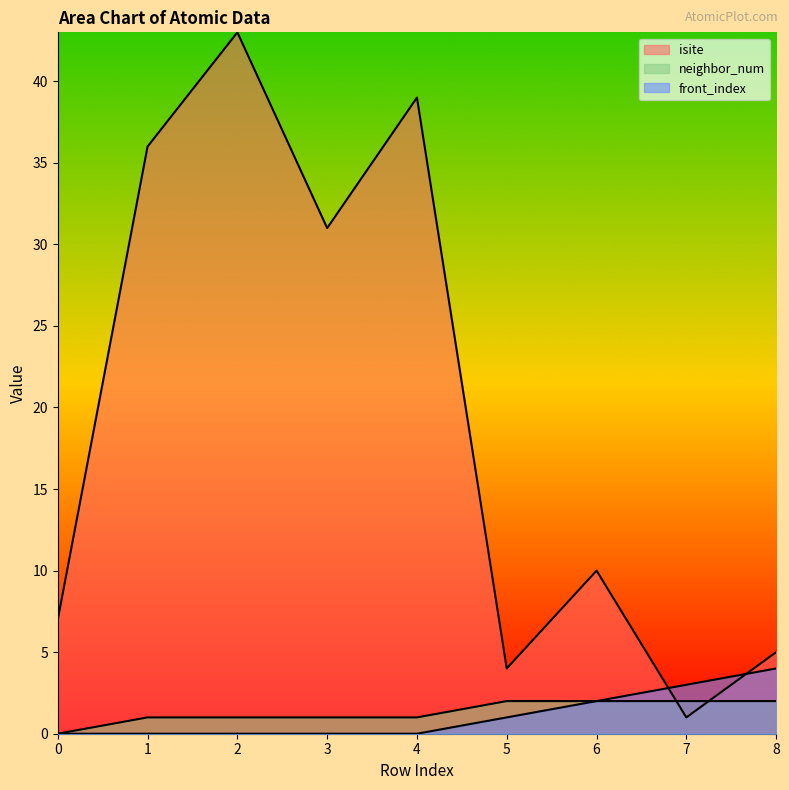

After their last crossing, which series has the higher values: isite or front_index?

isite